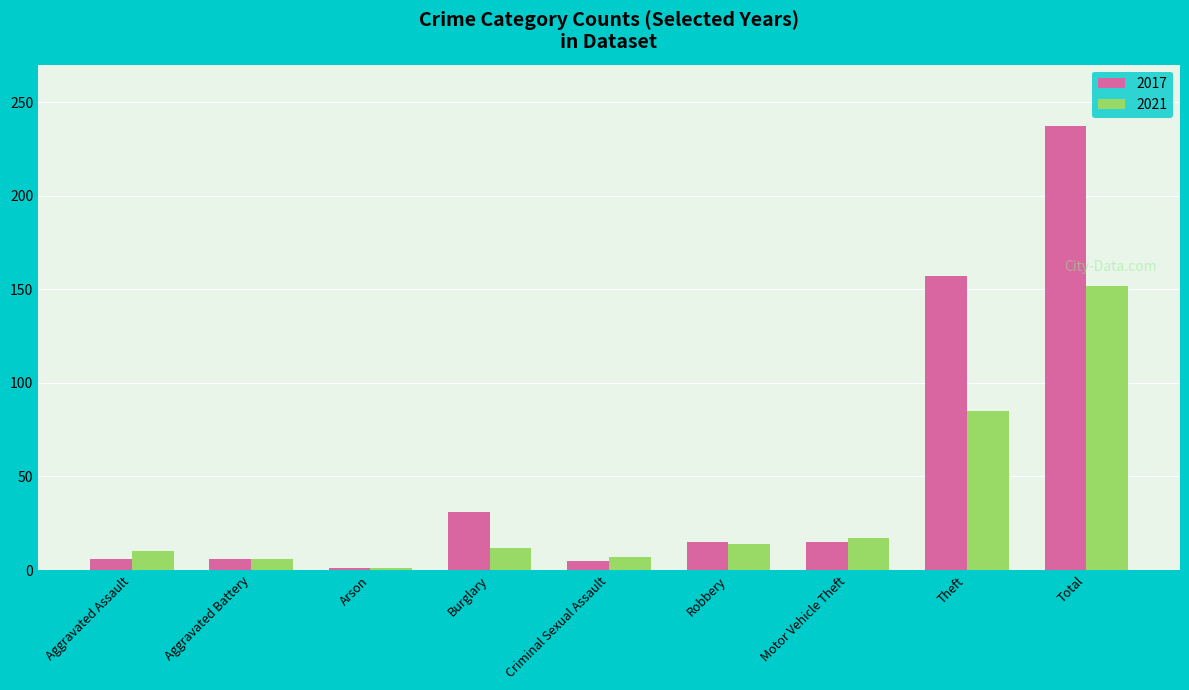

What position from the right is Aggravated Battery?

8